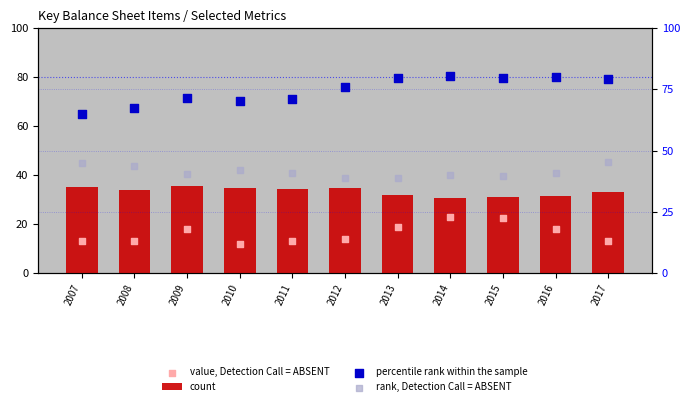

Which series contains the highest Y value?

percentile rank within the sample